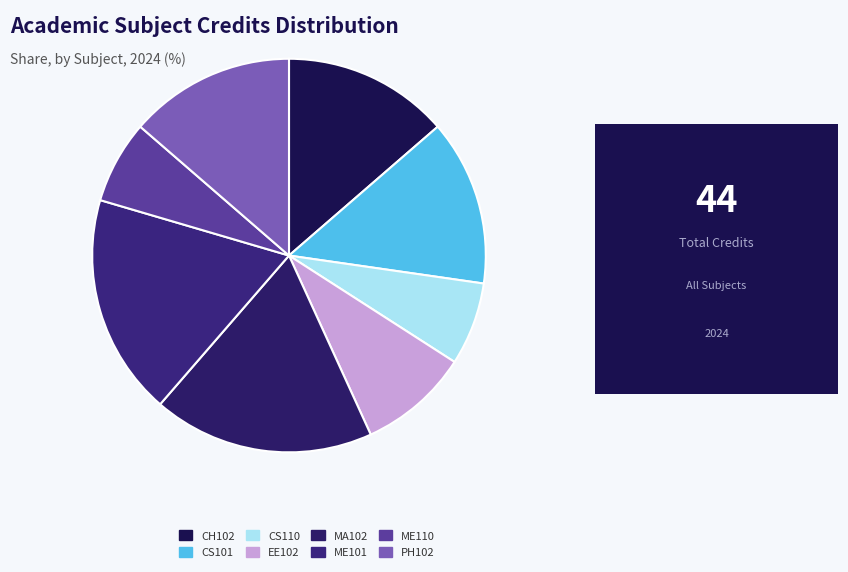

Combined, do ME110 and ME101 account for over 50%?

No